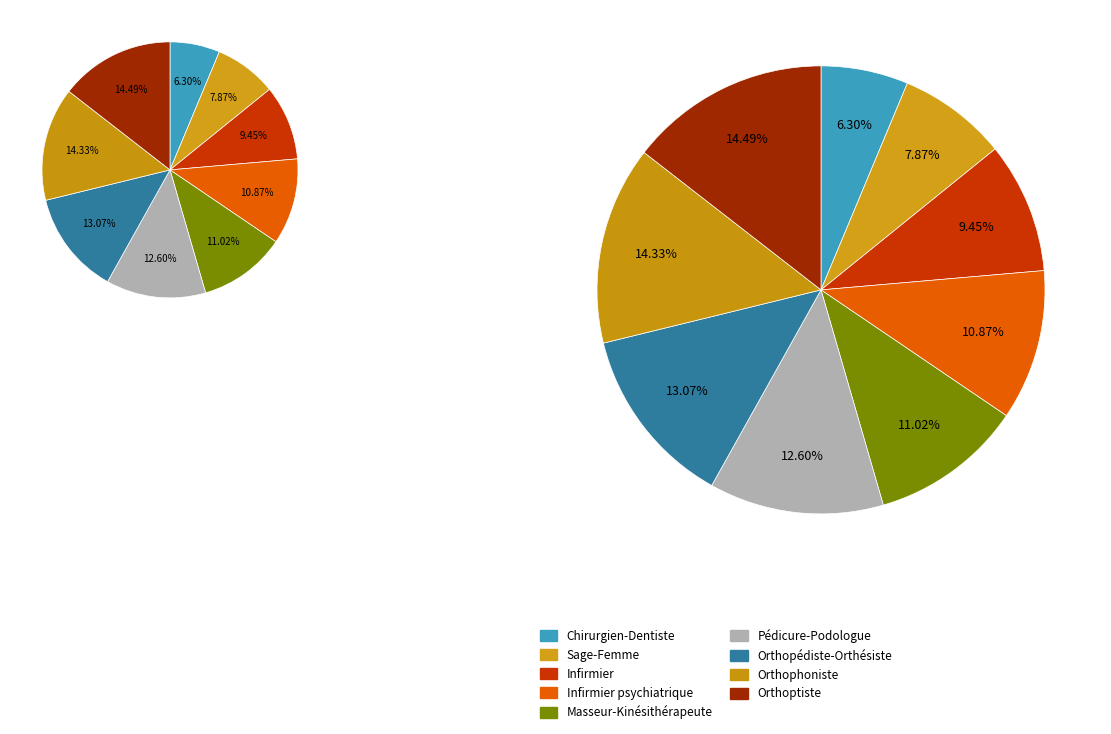

What portion of the pie excludes Sage-Femme?

92.1%